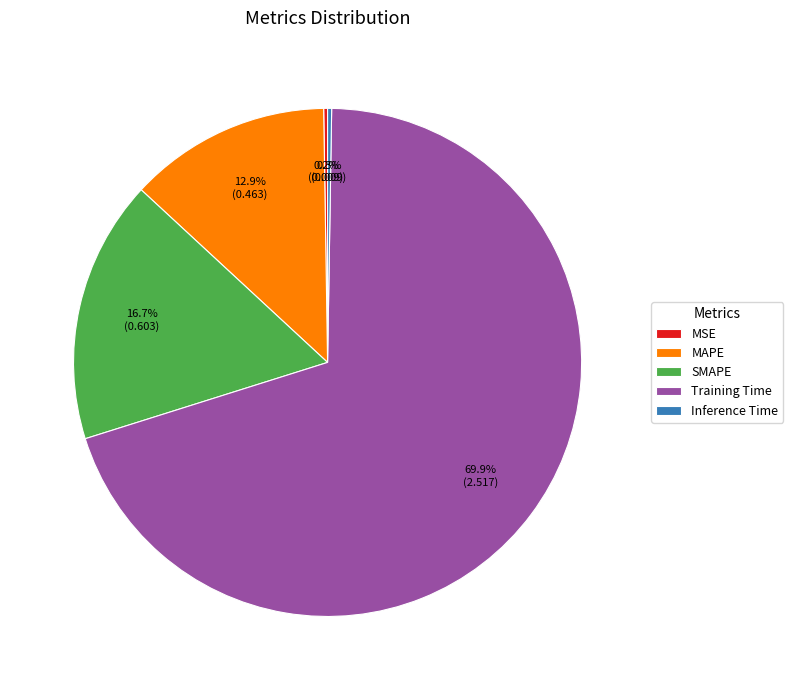

To the nearest percent, what percentage of the pie is Training Time?

70%